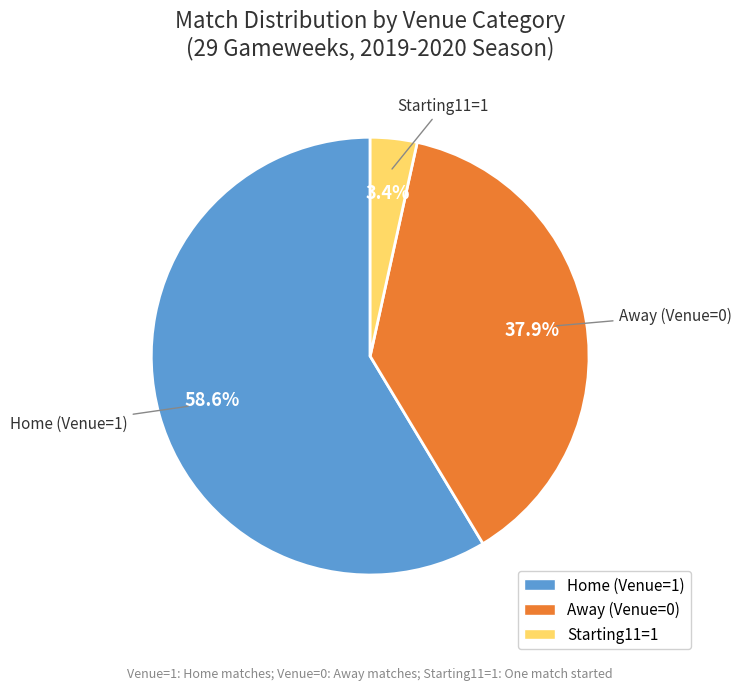

Between Away (Venue=0) and Home (Venue=1), which is larger?

Home (Venue=1)